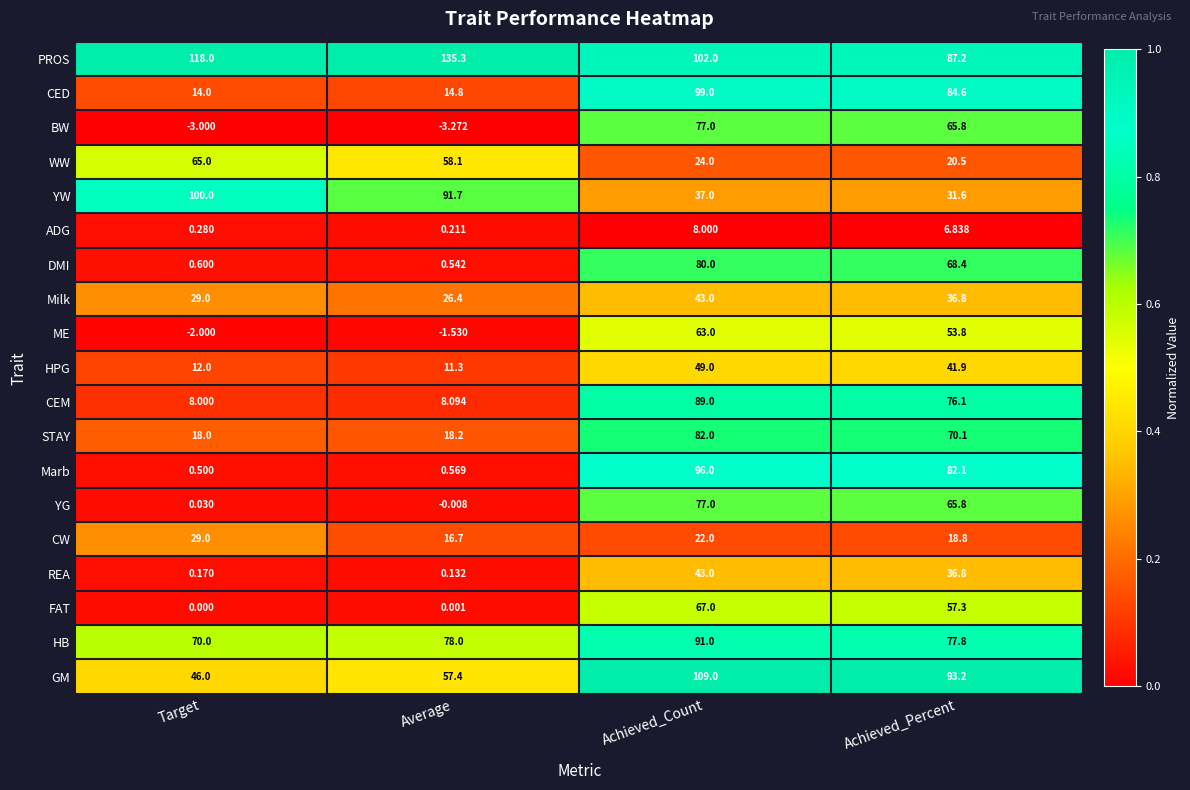

At which label does BW reach its peak?

Achieved_Count